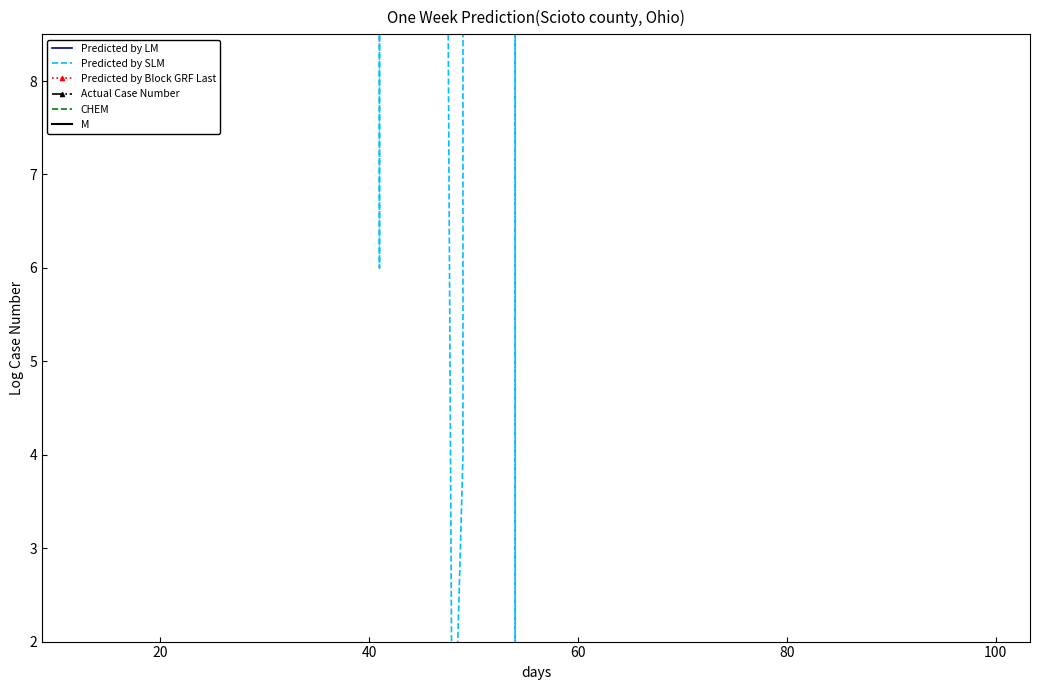

Is the value of Predicted by LM at 26 greater than the value of Actual Case Number at 27?

Yes